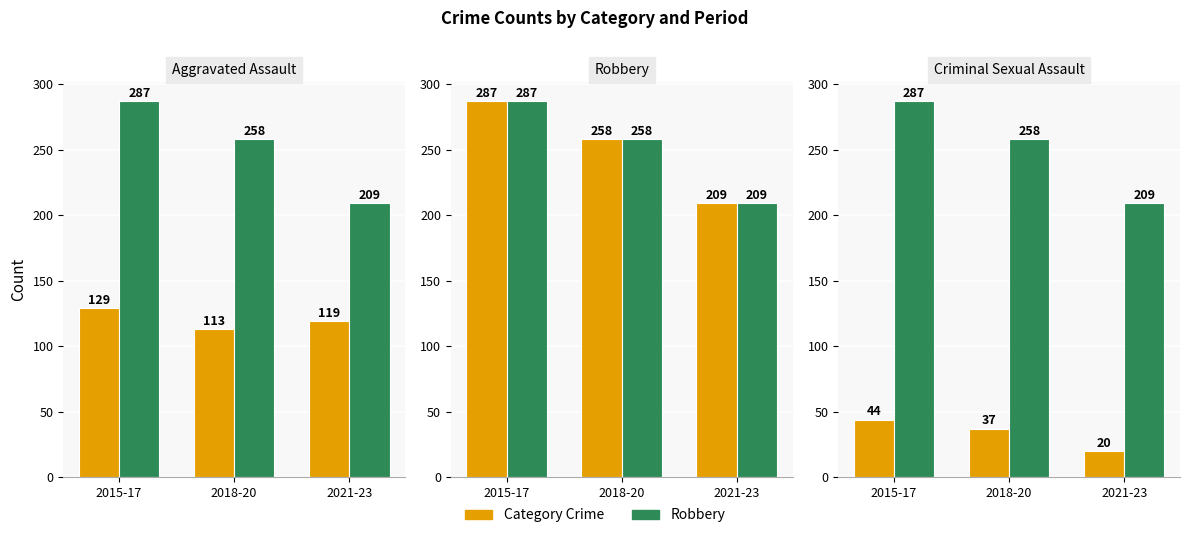

How many data points in Criminal Sexual Assault are above 37?

1